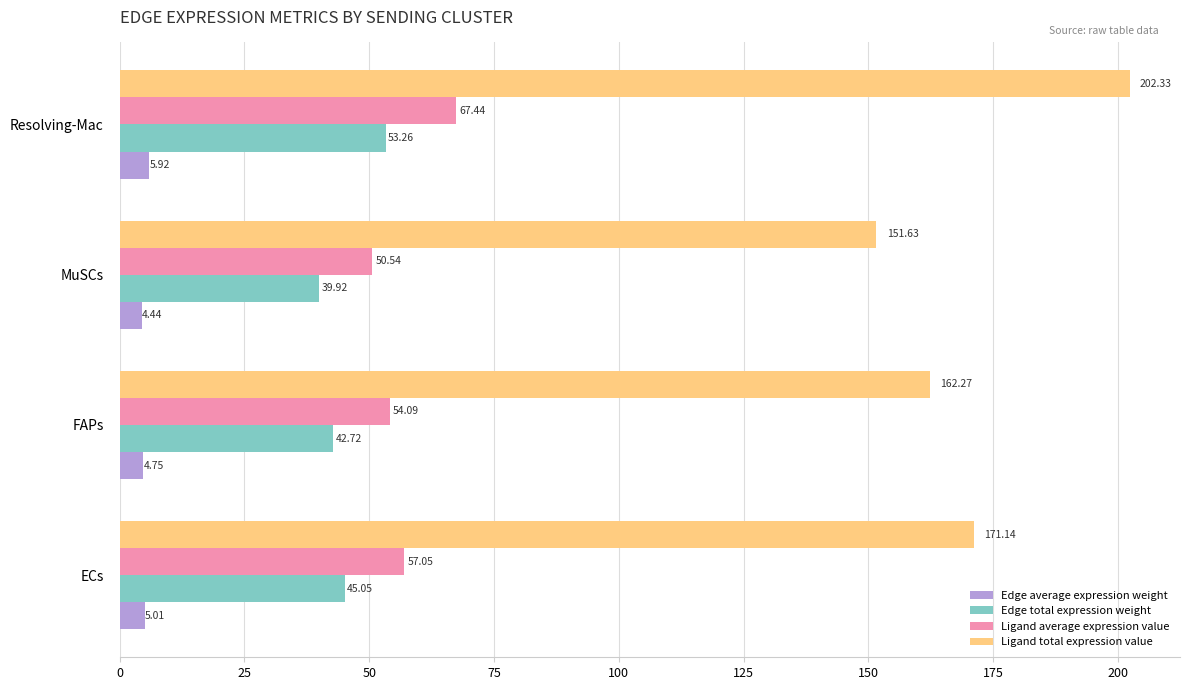

What is the spread (max minus min) of values at ECs?

166.1